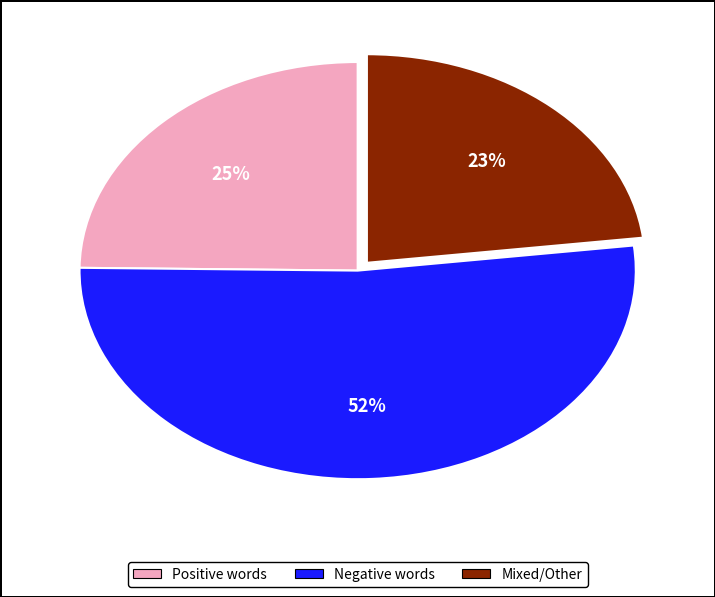

Does any single category account for the majority?

Yes